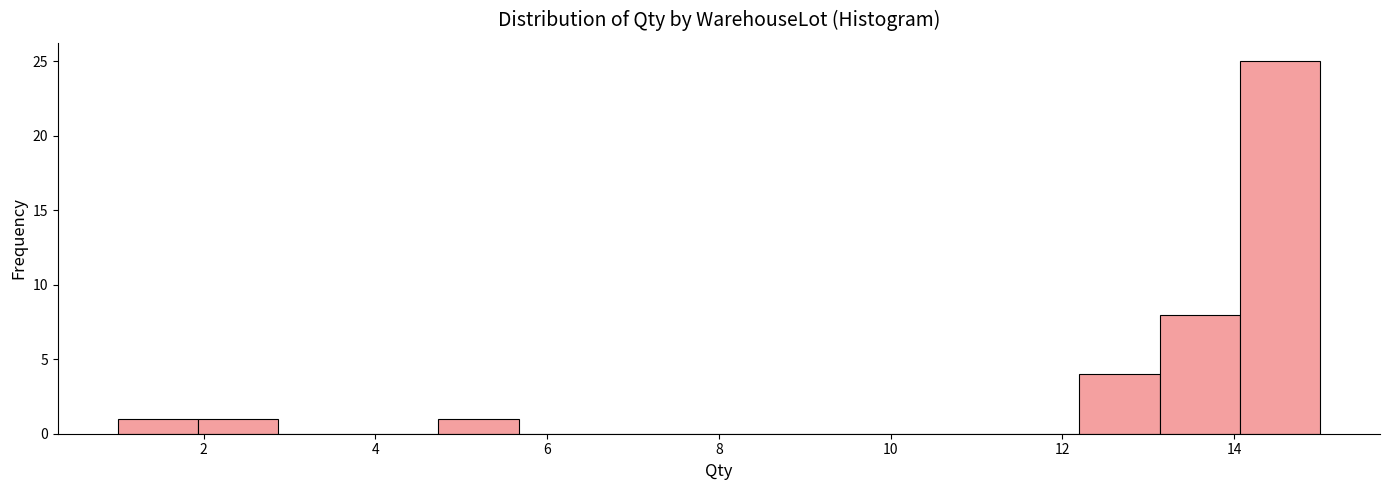

Over which range of the x-axis is the bar tallest?

14.0 to 15.0